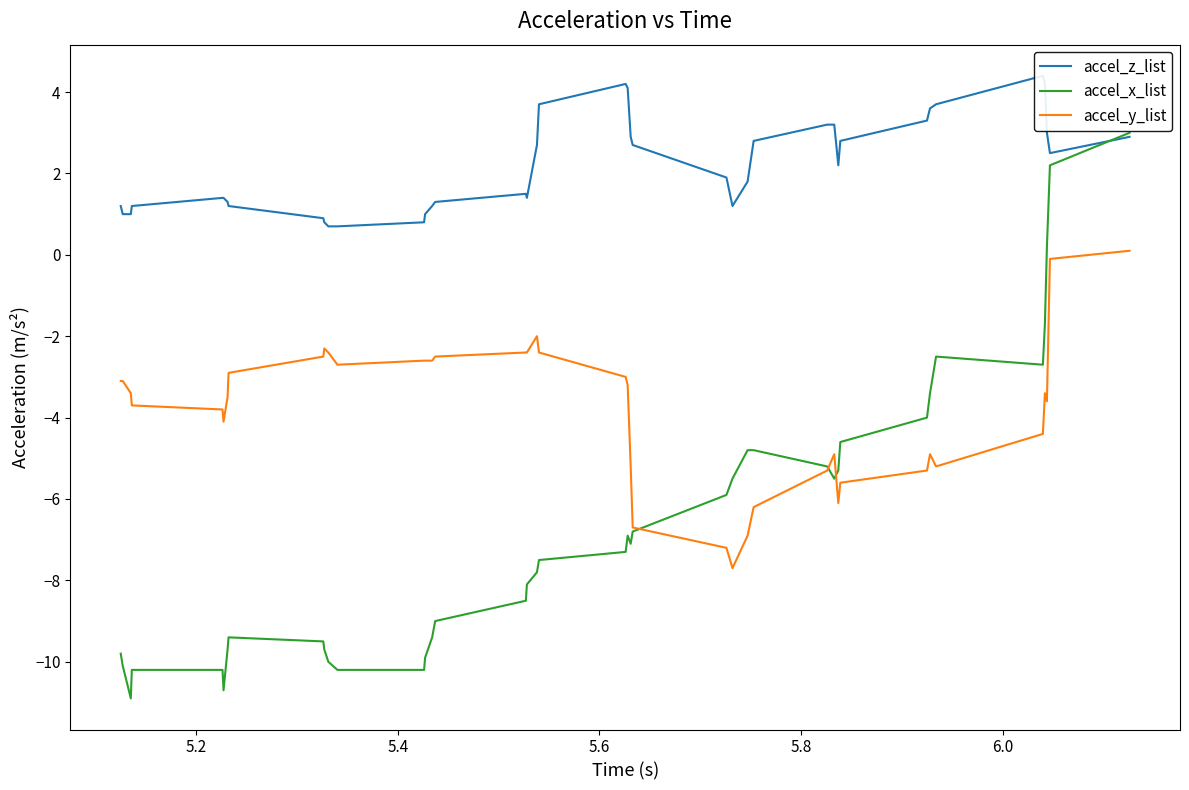

After their last crossing, which series has the higher values: accel_x_list or accel_z_list?

accel_x_list